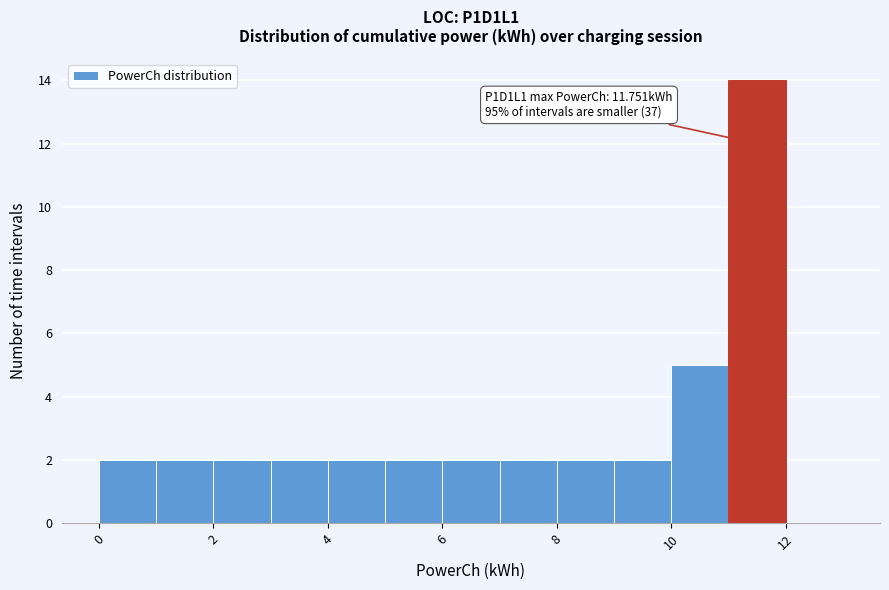

Over which range of the x-axis is the bar tallest?

11 to 12